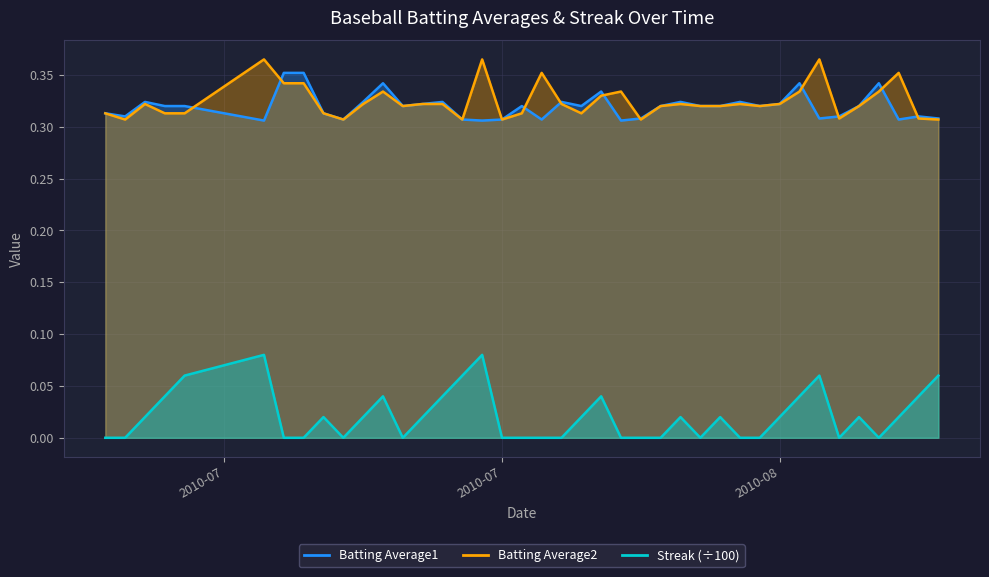

How many lines are shown in the chart?

3